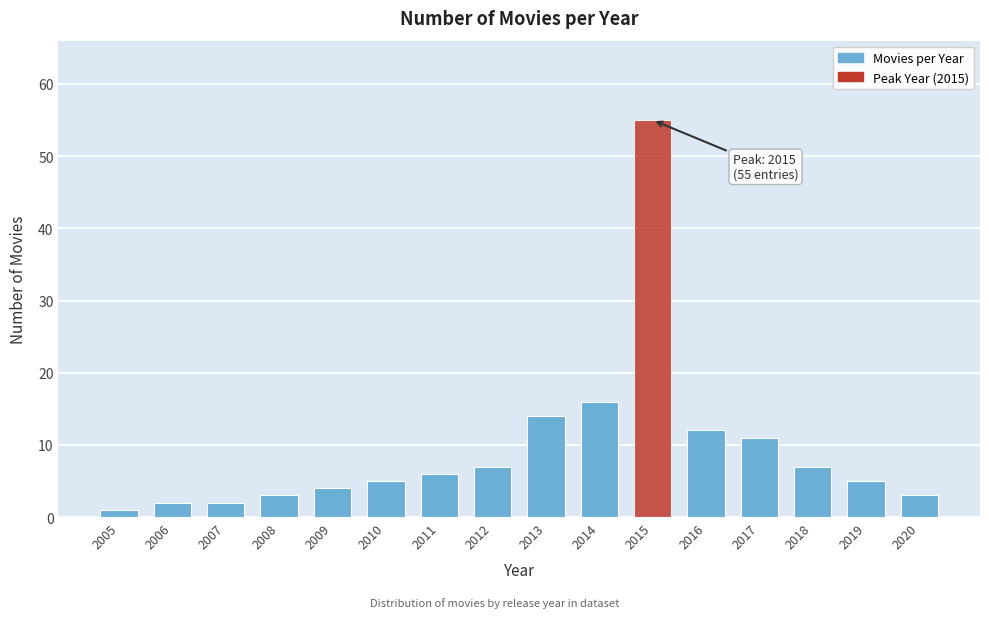

Reading left to right, transcribe all the data shown in this chart.

1	2	2	3	4	5	6	7	14	16	55	12	11	7	5	3